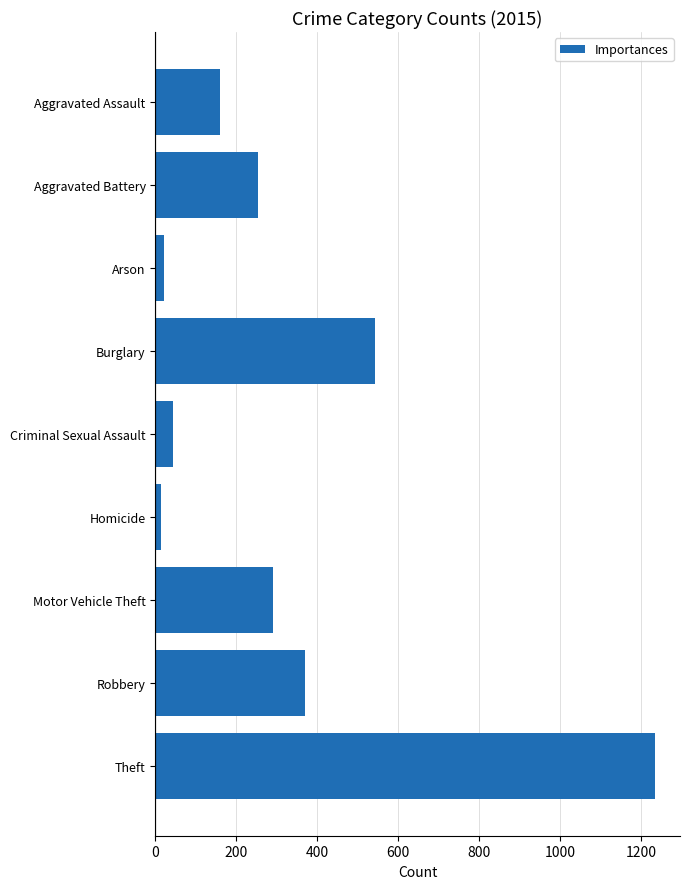

What is the maximum value shown in the chart?

1235